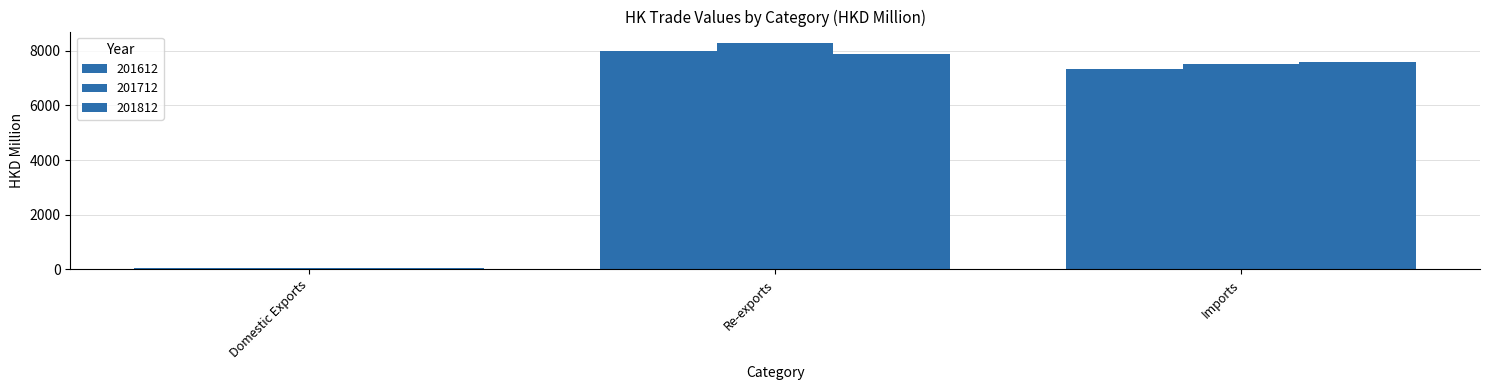

At which category is the sum across all series the highest?

Re-exports